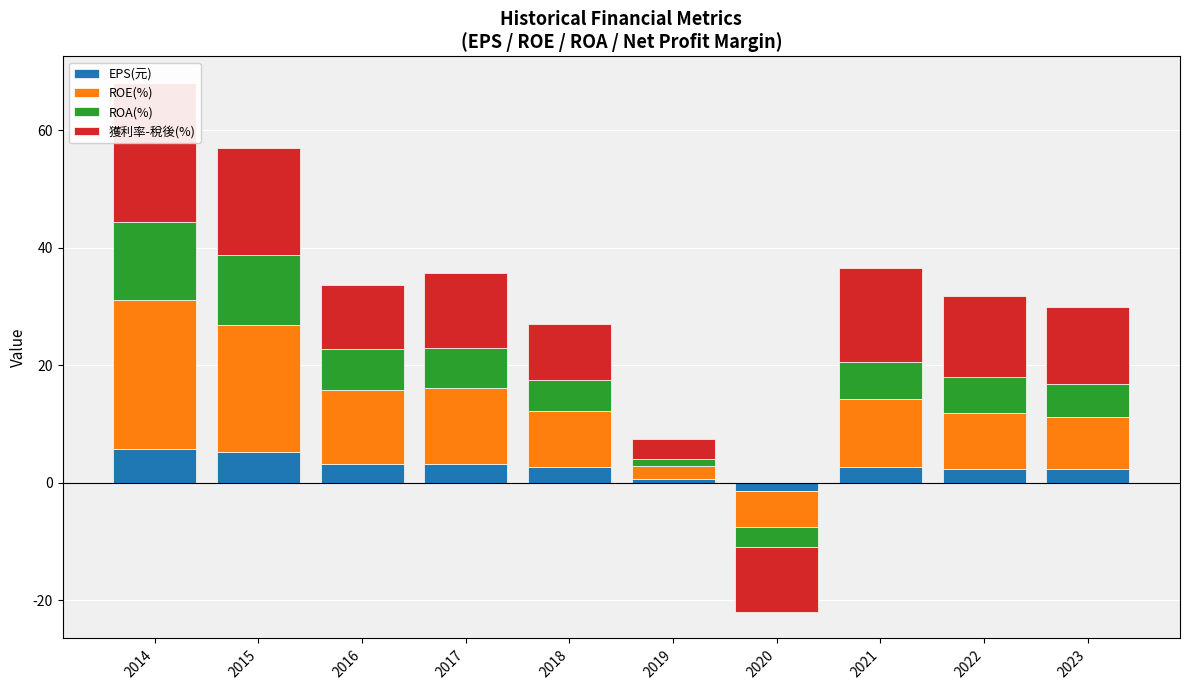

At which category does the chart reach its minimum across all series?

2020